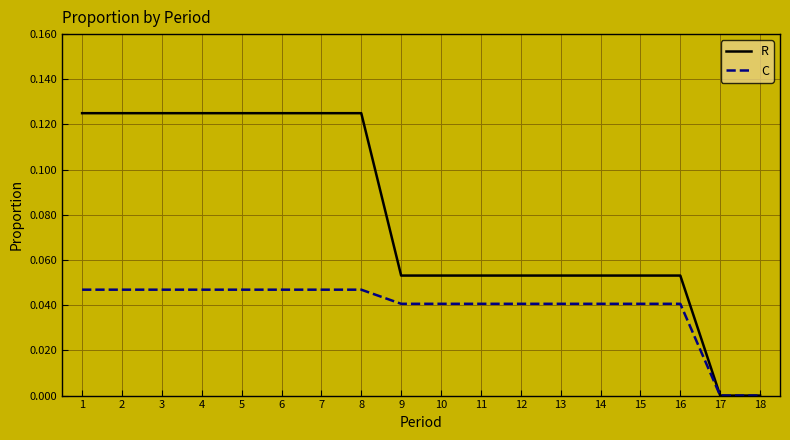

Rank the series by their average value, from highest to lowest.

R, C